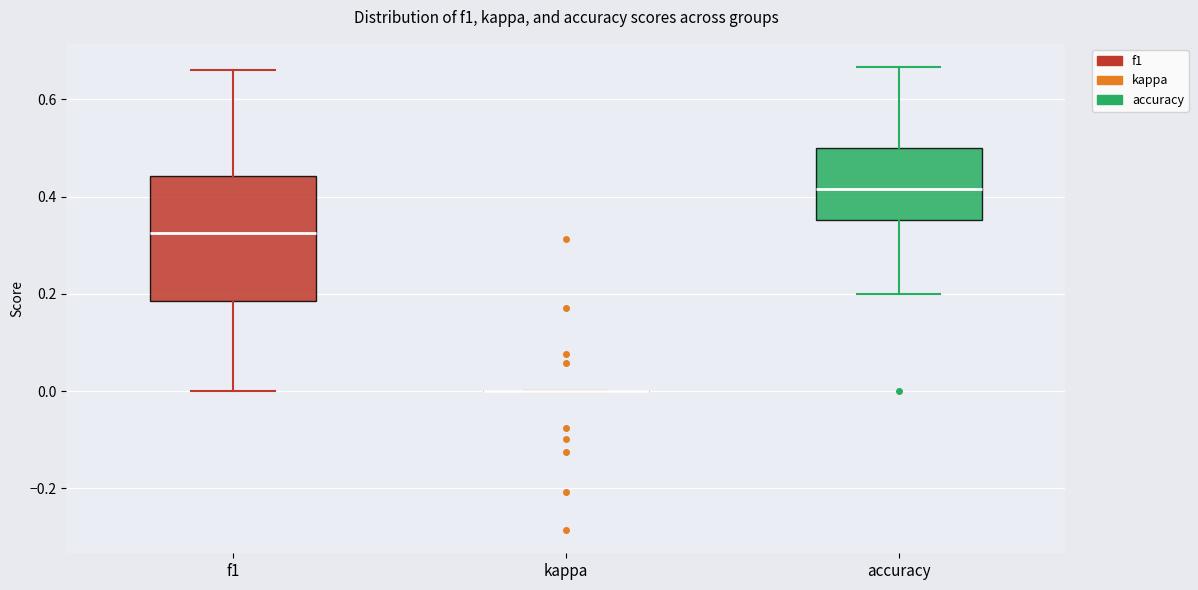

Reading left to right, transcribe this box plot: for each box, give where its median line is, the range the box spans, and where its two whiskers end, as read against the y-axis. The values are not printed on the chart, so give them approximately, as read against the axis.

f1: median 0.32, box 0.18 to 0.44, whiskers 0.00 to 0.66
kappa: box collapsed to a line at 0.00, whiskers 0.00 to 0.00
accuracy: median 0.42, box 0.36 to 0.50, whiskers 0.20 to 0.66